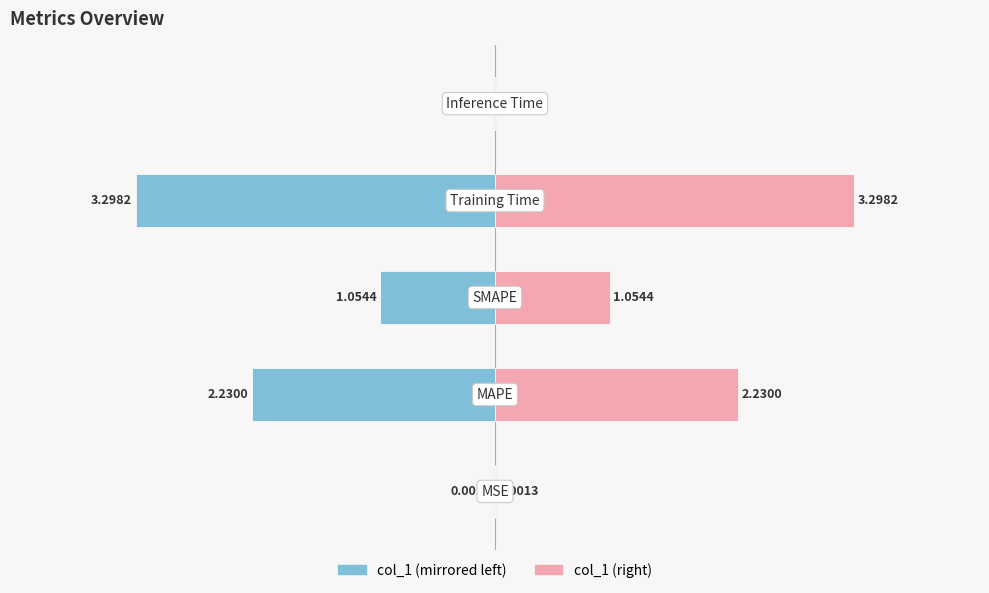

What is the sum of all col_1 (left) values?

-6.6